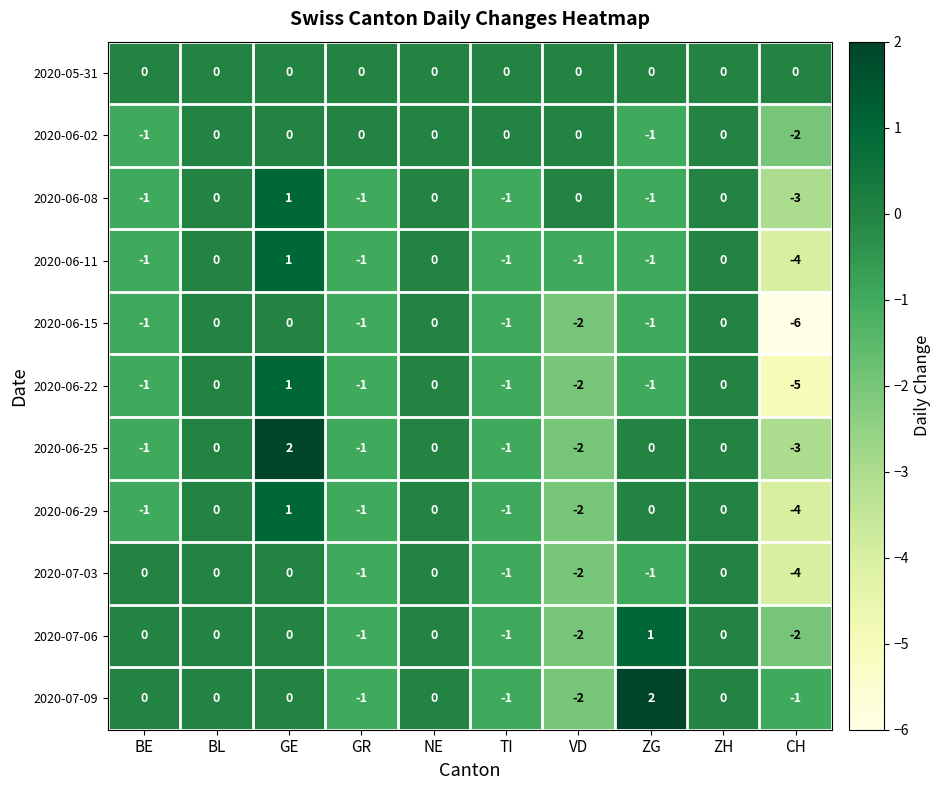

How many 2020-06-15 values are between -1 and 0?

8